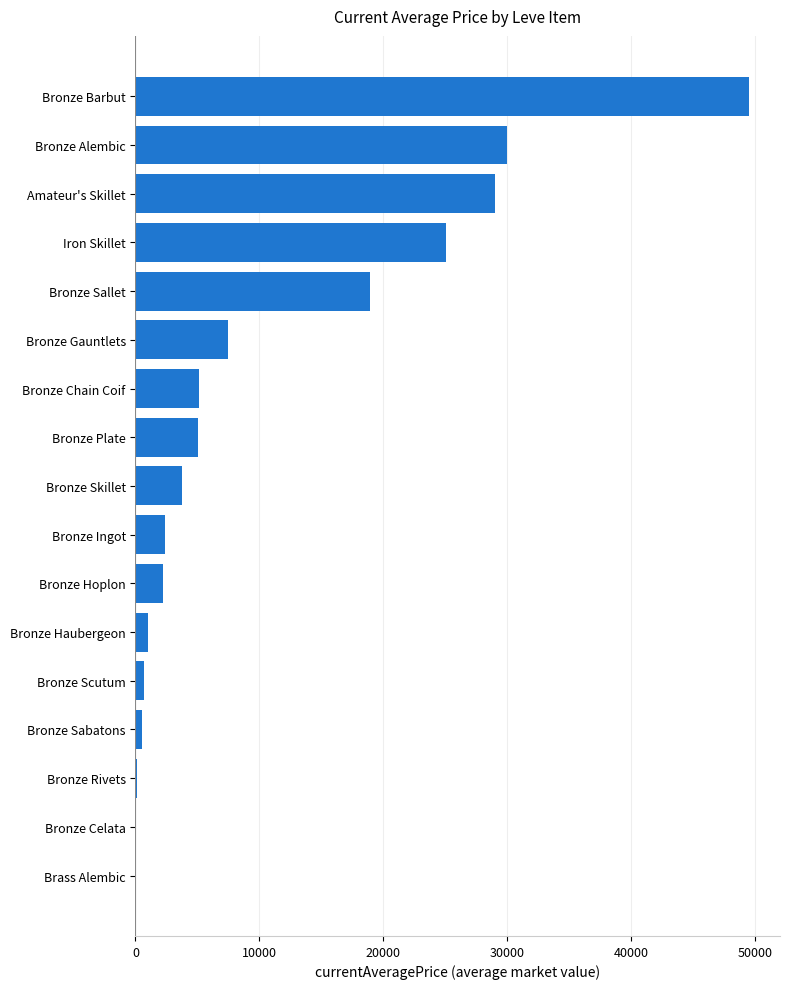

At which category does the chart reach its peak across all series?

Bronze Barbut